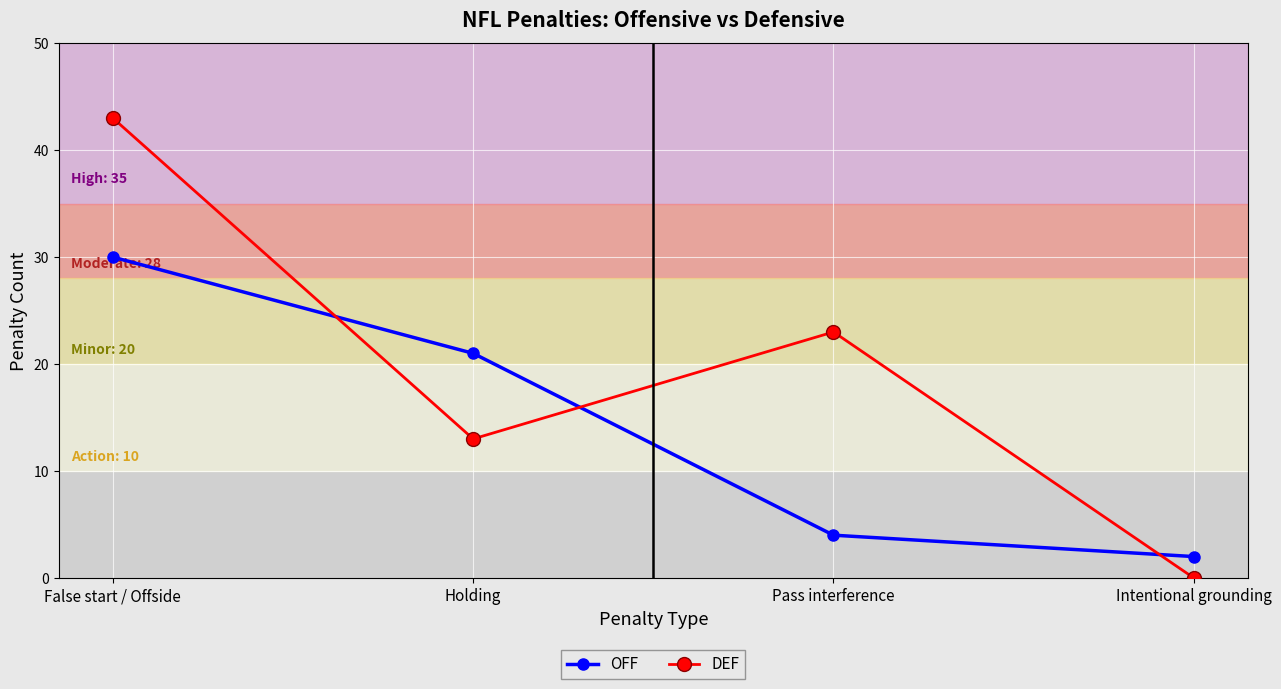

What is the difference between the maximum and second lowest values in the DEF series?

30